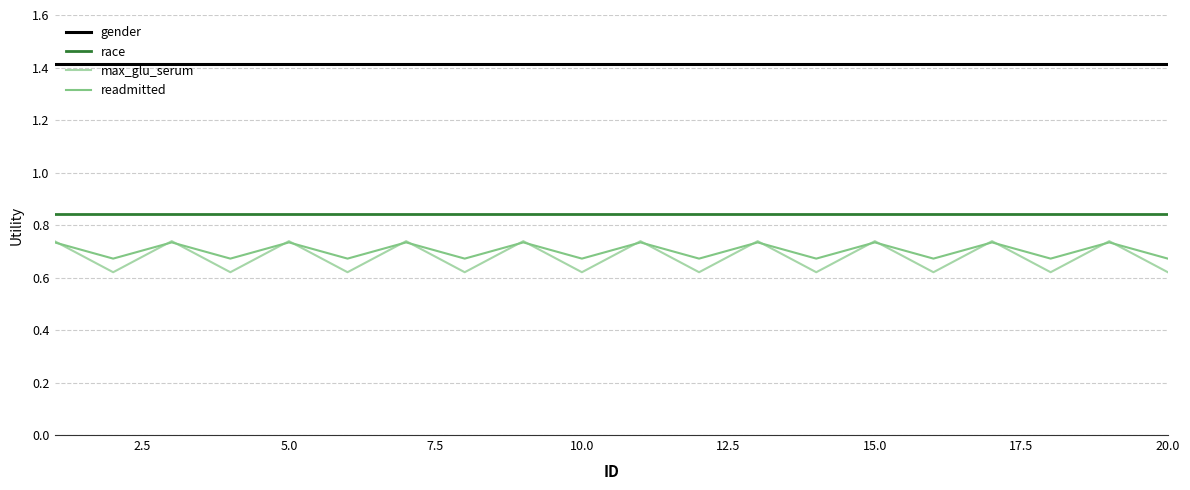

What is the lowest value of the gender series?

1.4